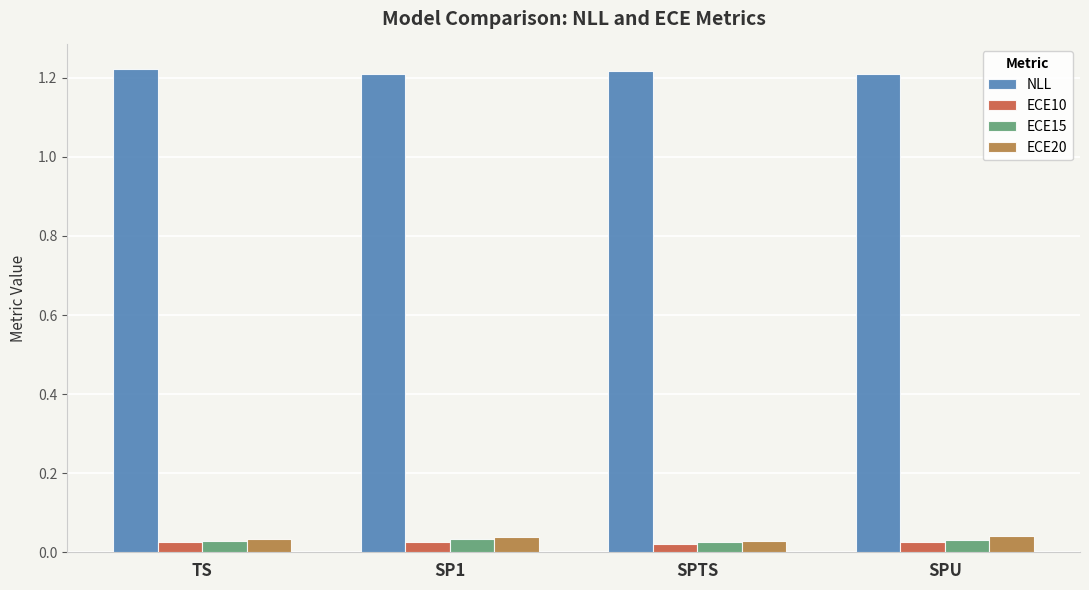

What are all the series names shown in the legend?

NLL, ECE10, ECE15, ECE20